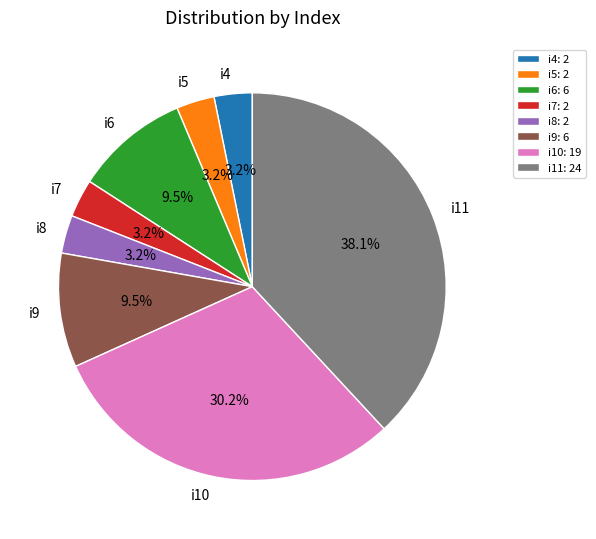

Does i9 account for over 50% of the chart?

No